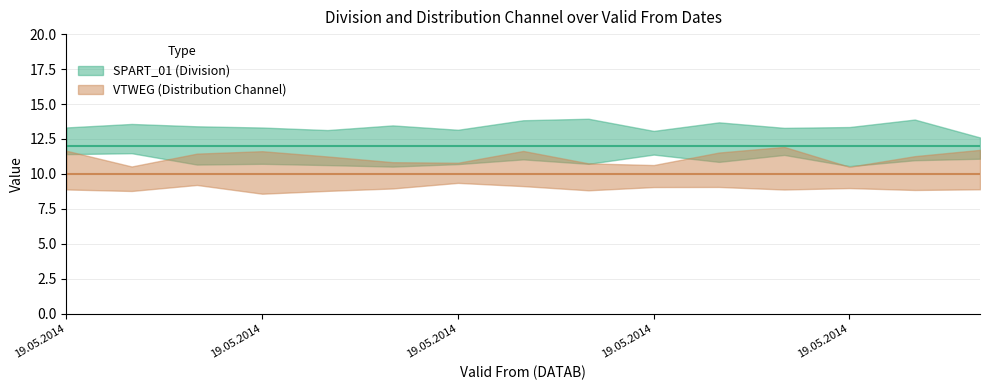

What is the greatest value displayed?

12